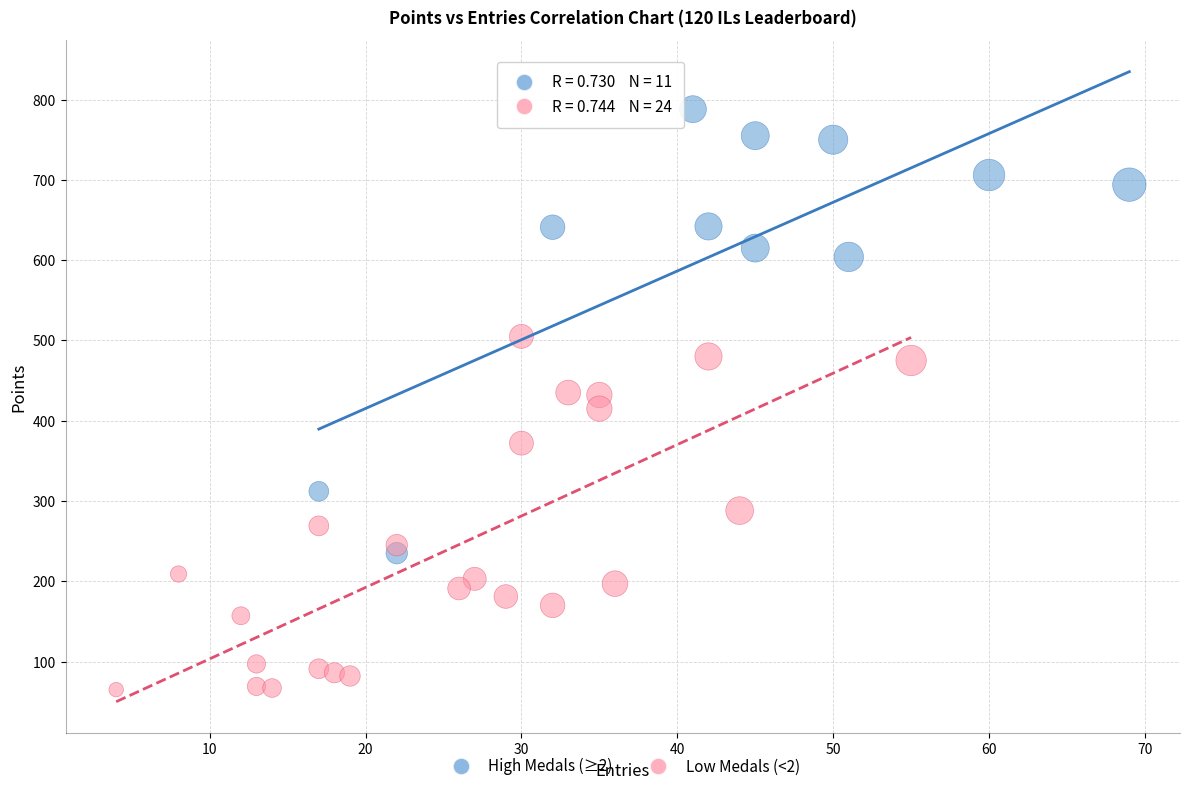

Which series has the largest Y range (max minus min)?

High Medals (≥2)